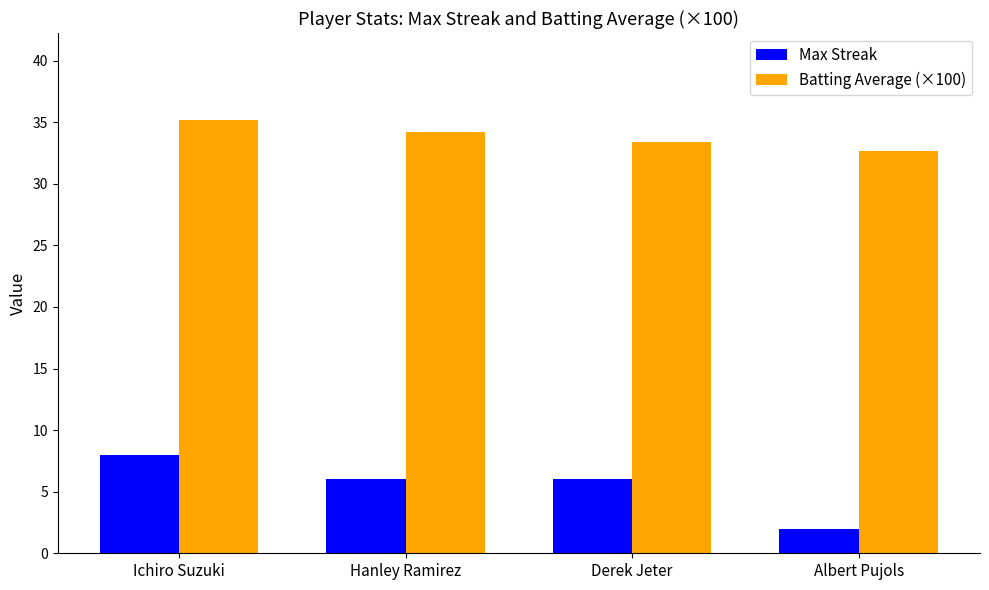

Rank the series by their average value, from highest to lowest.

Batting Average (×100), Max Streak